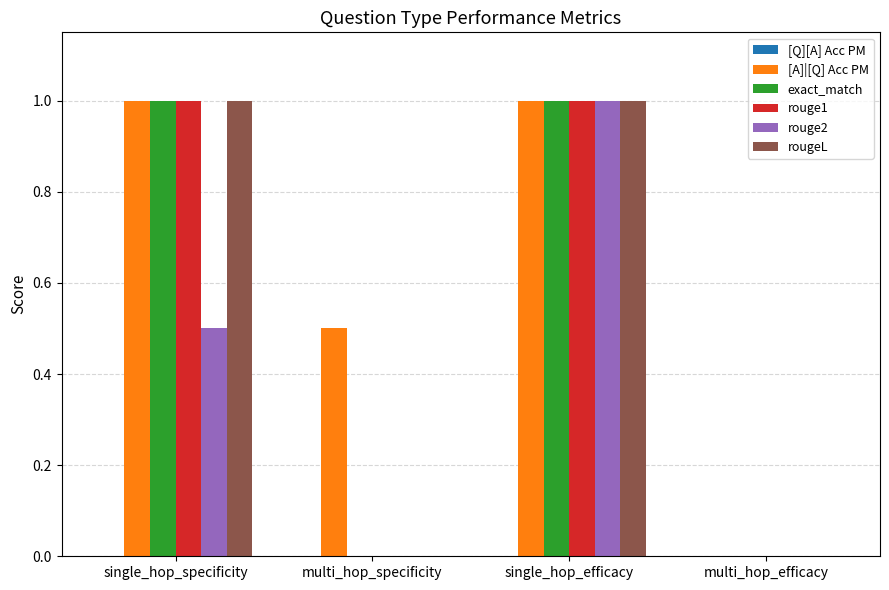

Reading left to right, extract all data points from this chart.

[A]|[Q] Acc PM: single_hop_specificity=1.0	multi_hop_specificity=0.5	single_hop_efficacy=1.0	multi_hop_efficacy=0.0
exact_match: single_hop_specificity=1.0	multi_hop_specificity=0.0	single_hop_efficacy=1.0	multi_hop_efficacy=0.0
rouge1: single_hop_specificity=1.0	multi_hop_specificity=0.0	single_hop_efficacy=1.0	multi_hop_efficacy=0.0
rouge2: single_hop_specificity=0.5	multi_hop_specificity=0.0	single_hop_efficacy=1.0	multi_hop_efficacy=0.0
rougeL: single_hop_specificity=1.0	multi_hop_specificity=0.0	single_hop_efficacy=1.0	multi_hop_efficacy=0.0